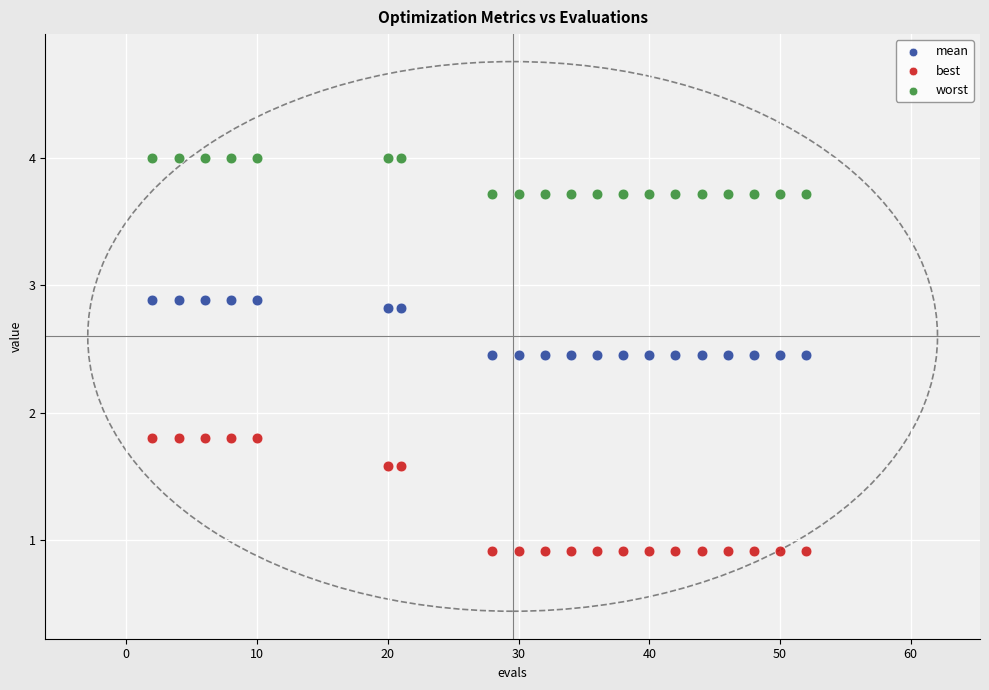

Across all data points, what is the range of X values (max minus min)?

50.0